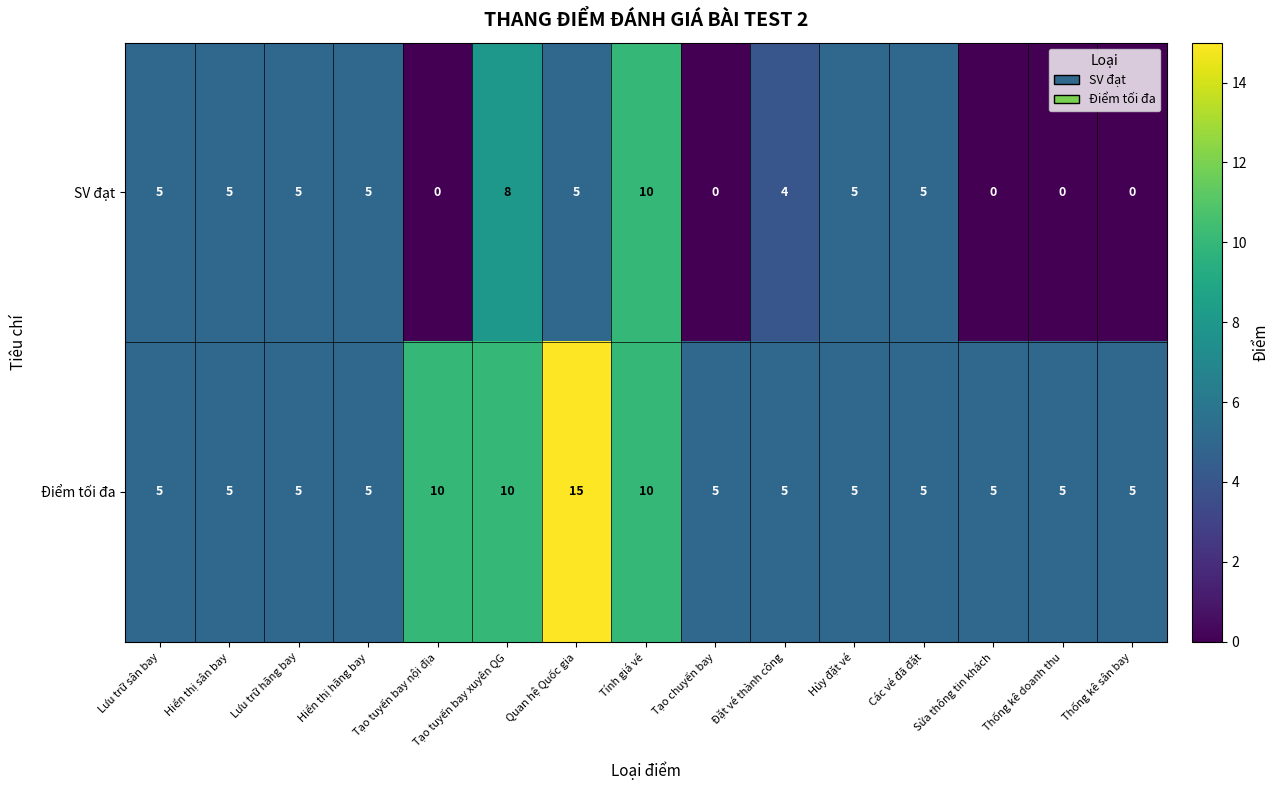

What is the difference between the highest and lowest values at Thống kê sân bay?

5